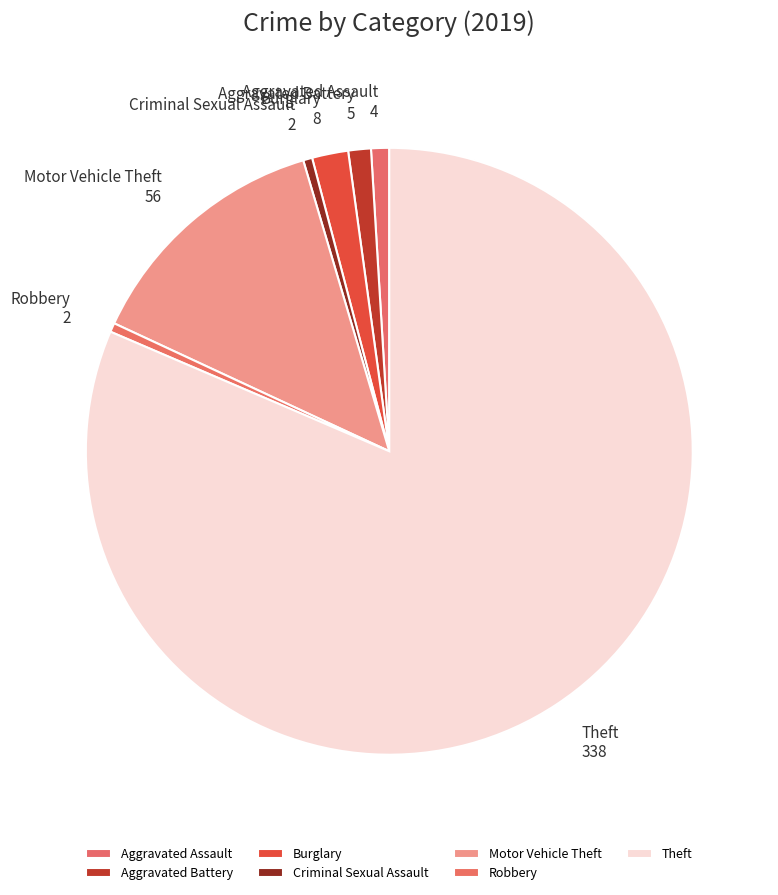

How many slices are in this pie chart?

7